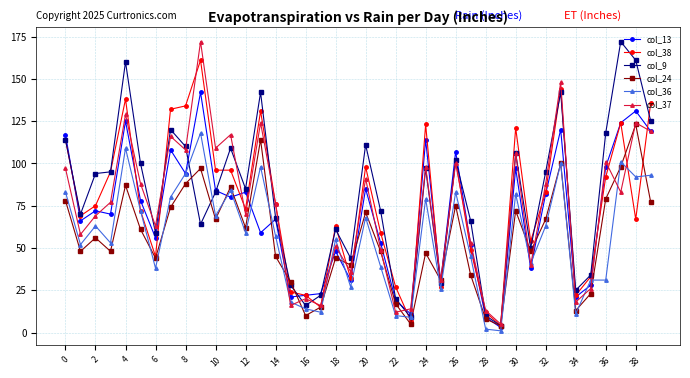

What is the greatest value displayed?

172